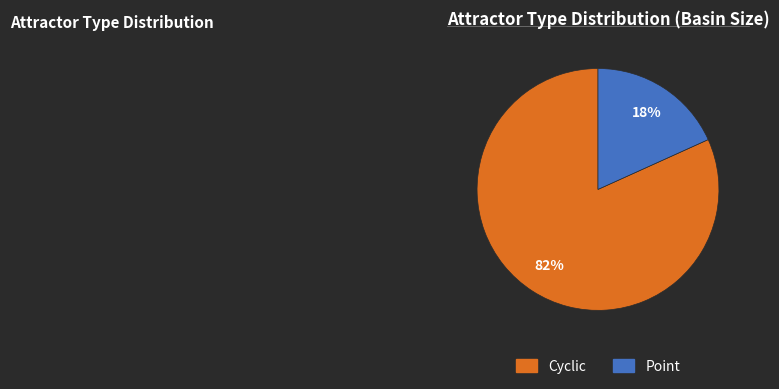

To the nearest percent, what is the average slice percentage?

50%